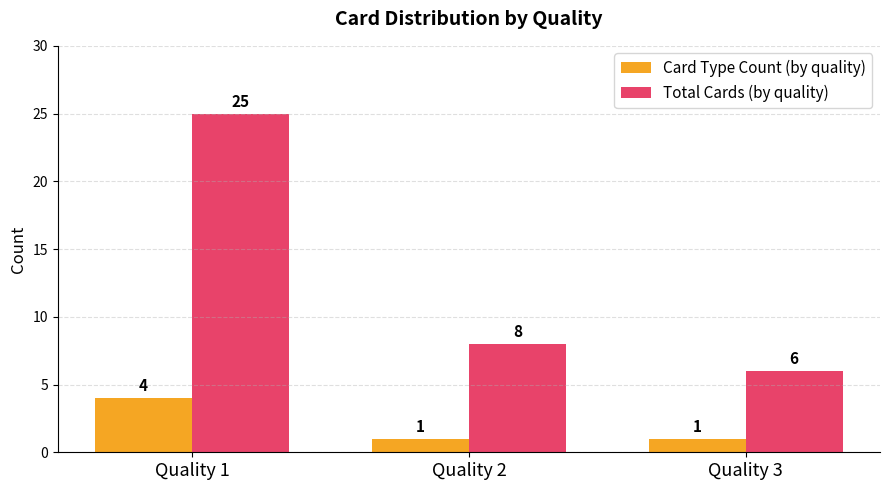

What is the value of the Total Cards (by quality) bar at the 3rd from the left?

6